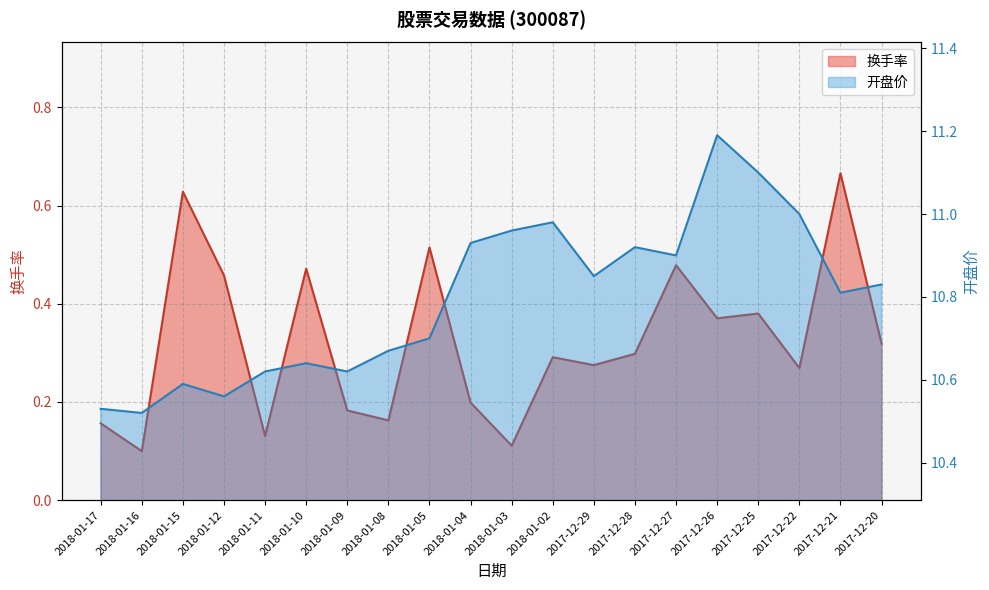

Which has a higher value, 2018-01-02 or 2017-12-28?

2017-12-28